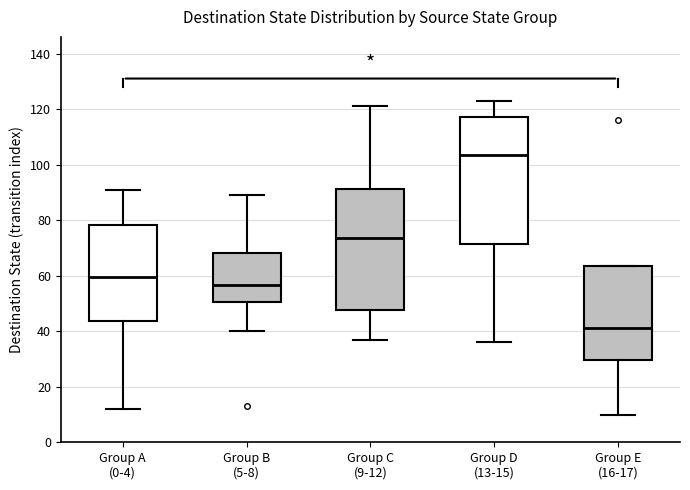

Which box's median line is the highest?

Group D (13-15)